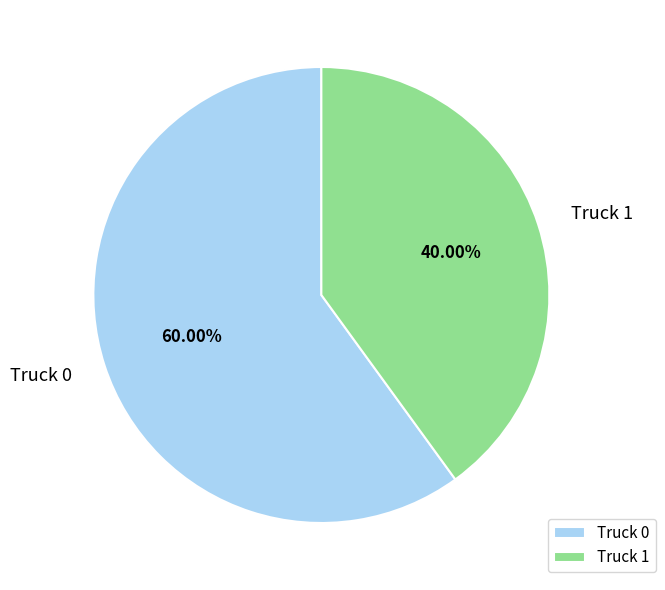

The Truck 0 slice represents 75% of the pie. True or false?

False